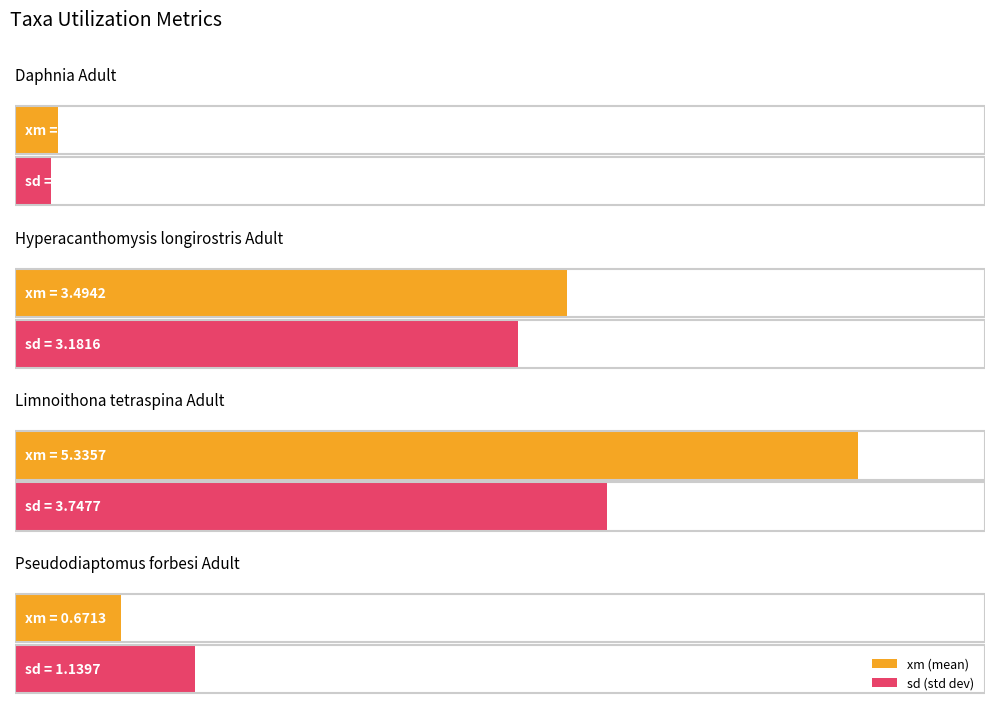

How many categories are shown in the chart?

4